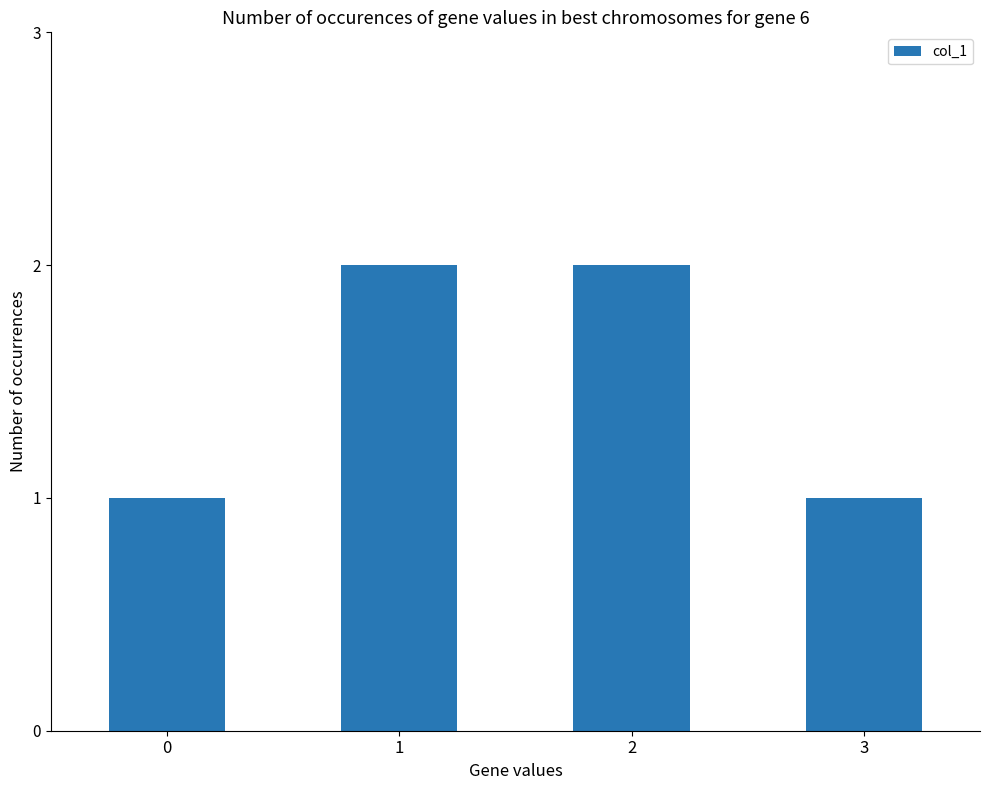

How many values are between 1 and 2?

4